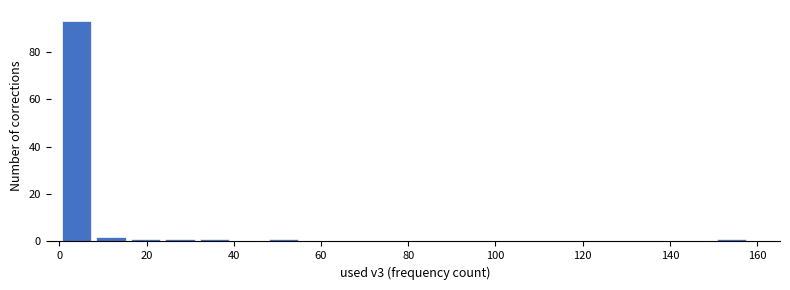

Around what value on the x-axis is the tallest bar? Give the approximate position of its centre, as read against the axis.

4